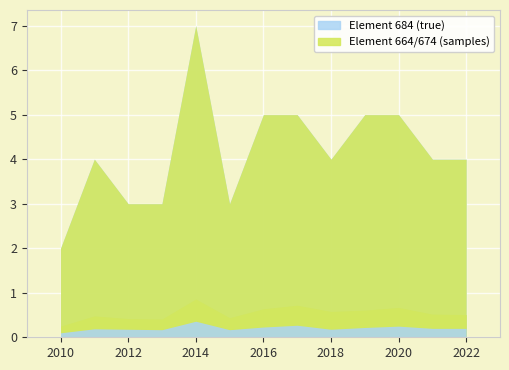

What is the average value of the Element 664 series?

4.2